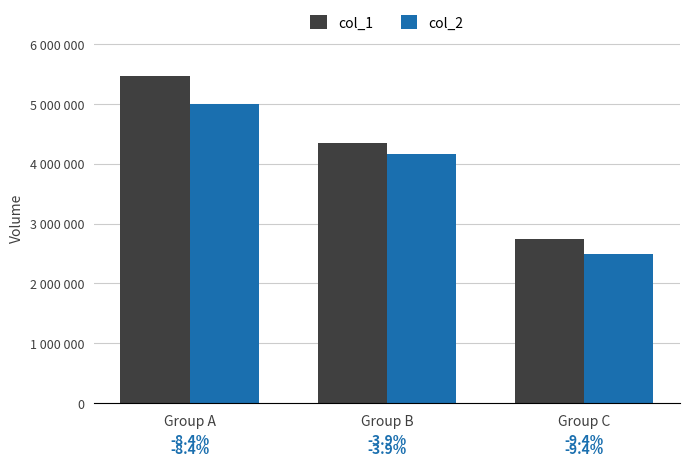

What is the difference between the maximum and minimum values in the col_1 series?

2722000